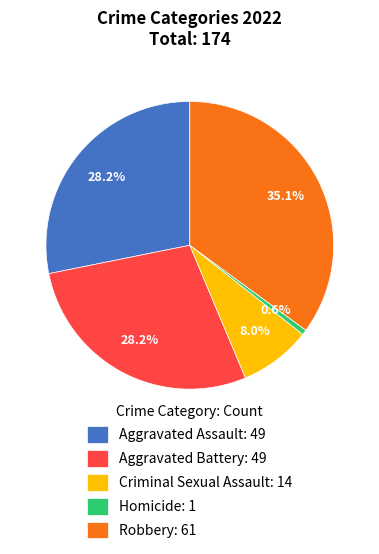

What percentage do Criminal Sexual Assault: 14 and Homicide: 1 together represent?

8.6%